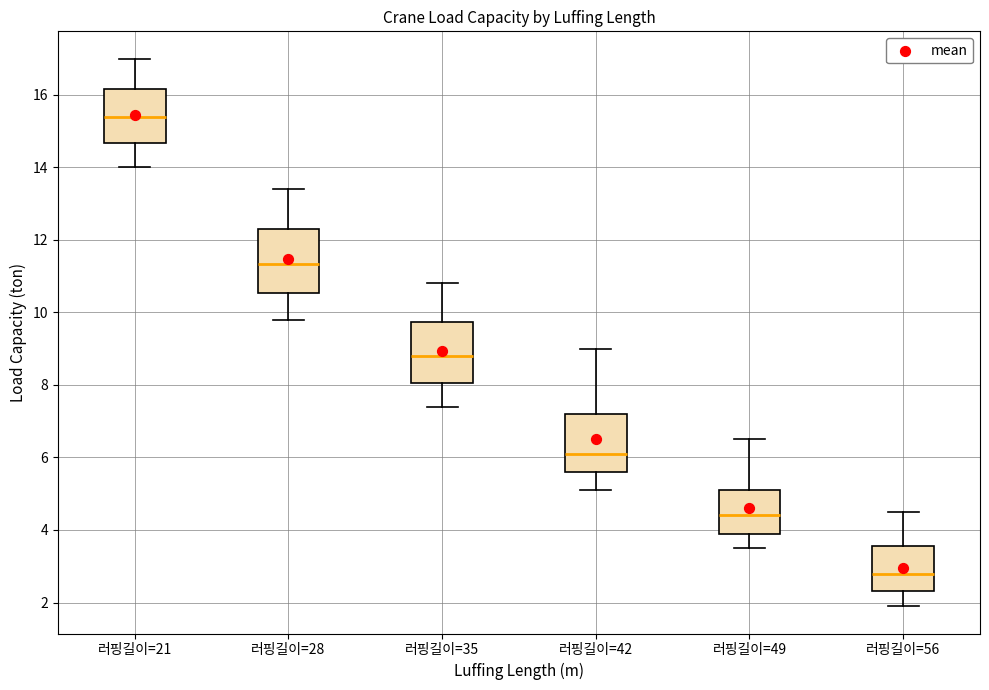

Where is the lower edge of the box for 러핑길이=49 on the y-axis? The values are not printed on the chart, so give them approximately, as read against the axis.

4.0